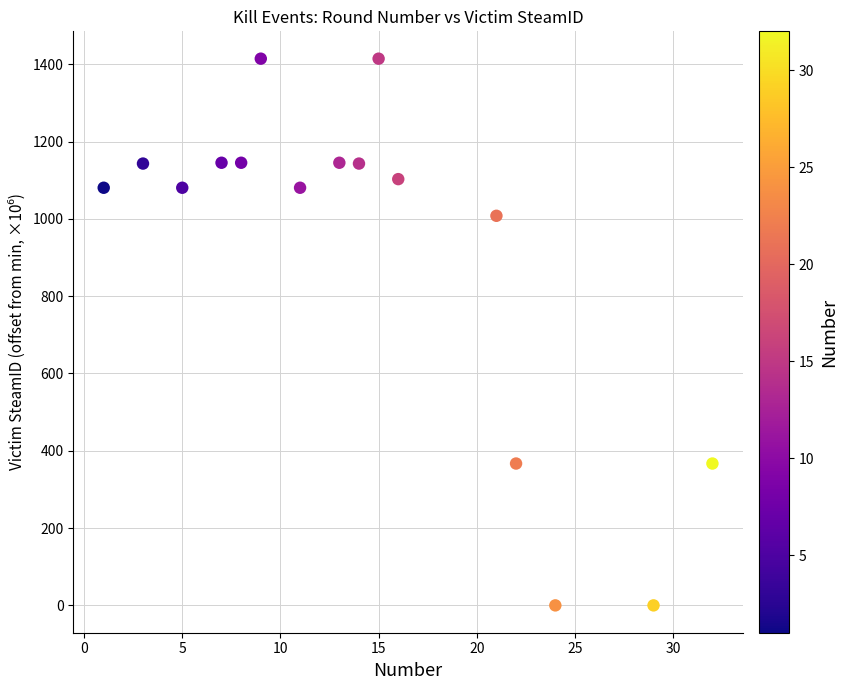

What is the range of Y values (max minus min)?

1414.4